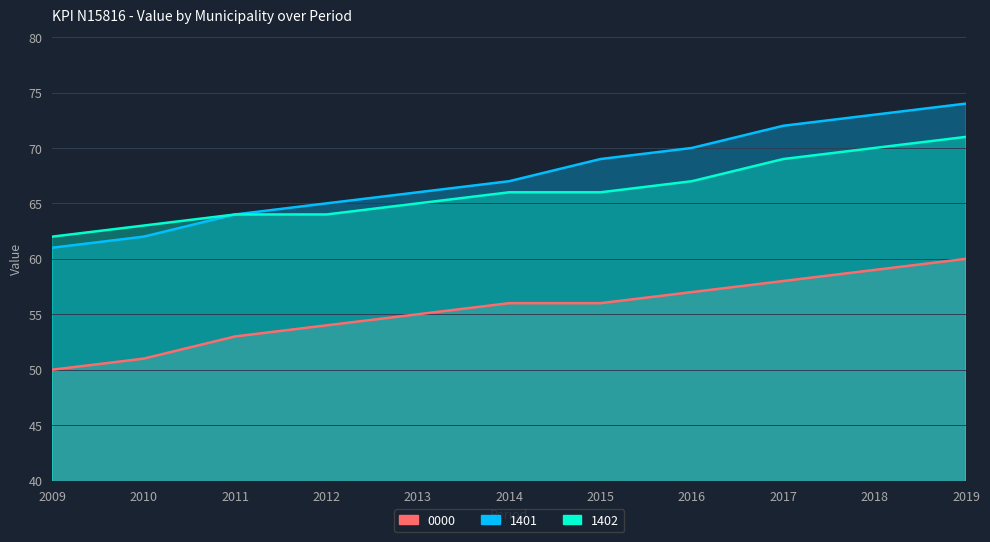

Reading left to right, transcribe all the data shown in this chart.

0000: 2009=50	2010=51	2011=53	2012=54	2013=55	2014=56	2015=56	2016=57	2017=58	2018=59	2019=60
1401: 2009=61	2010=62	2011=64	2012=65	2013=66	2014=67	2015=69	2016=70	2017=72	2018=73	2019=74
1402: 2009=62	2010=63	2011=64	2012=64	2013=65	2014=66	2015=66	2016=67	2017=69	2018=70	2019=71